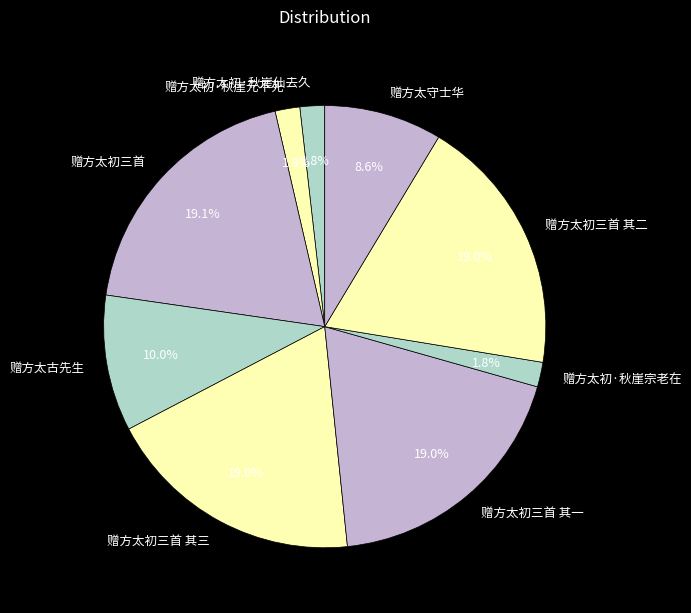

What percentage is the 赠方太初三首 其二 slice, to the nearest percent?

19%